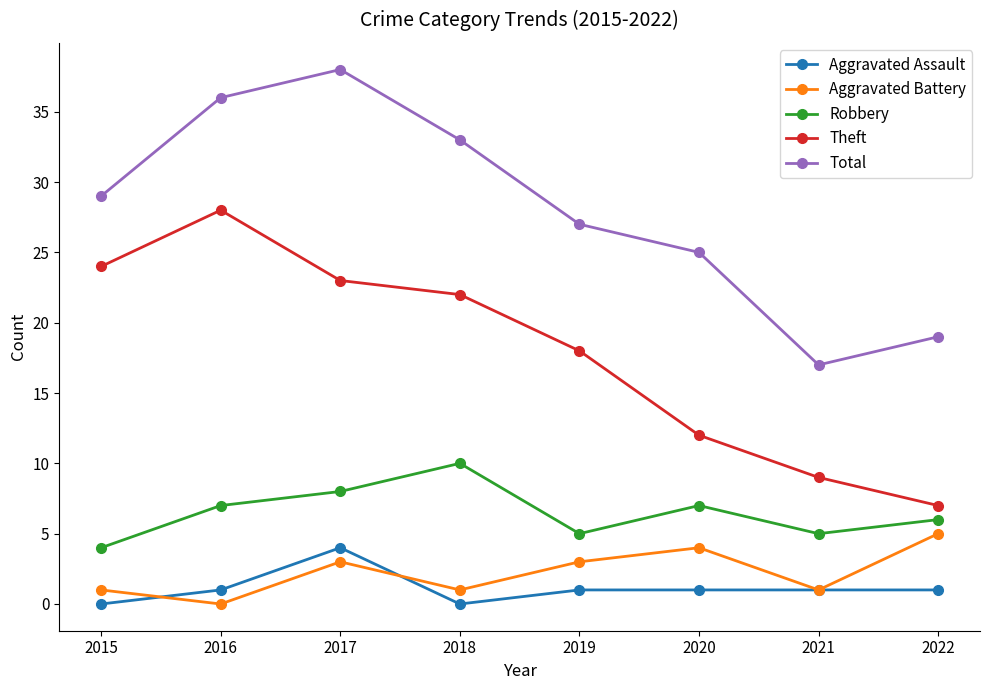

Is the value of Aggravated Battery at 2019 greater than the value of Robbery at 2016?

No